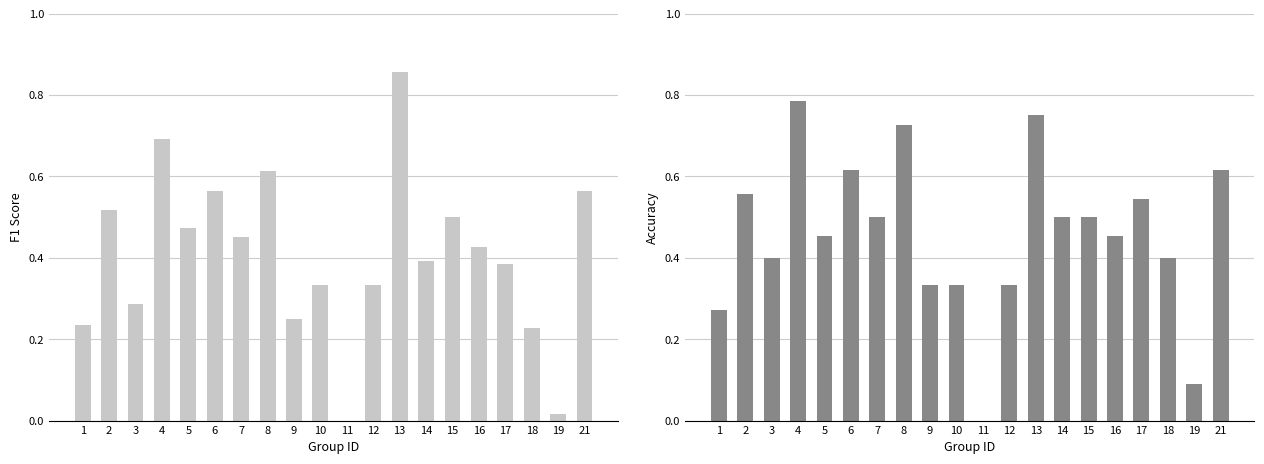

Reading left to right, extract all data points from this chart.

f1: 1=0.2	2=0.5	3=0.3	4=0.7	5=0.5	6=0.6	7=0.5	8=0.6	9=0.2	10=0.3	11=0.0	12=0.3	13=0.9	14=0.4	15=0.5	16=0.4	17=0.4	18=0.2	19=0.0	21=0.6
accuracy: 1=0.3	2=0.6	3=0.4	4=0.8	5=0.5	6=0.6	7=0.5	8=0.7	9=0.3	10=0.3	11=0.0	12=0.3	13=0.8	14=0.5	15=0.5	16=0.5	17=0.5	18=0.4	19=0.1	21=0.6